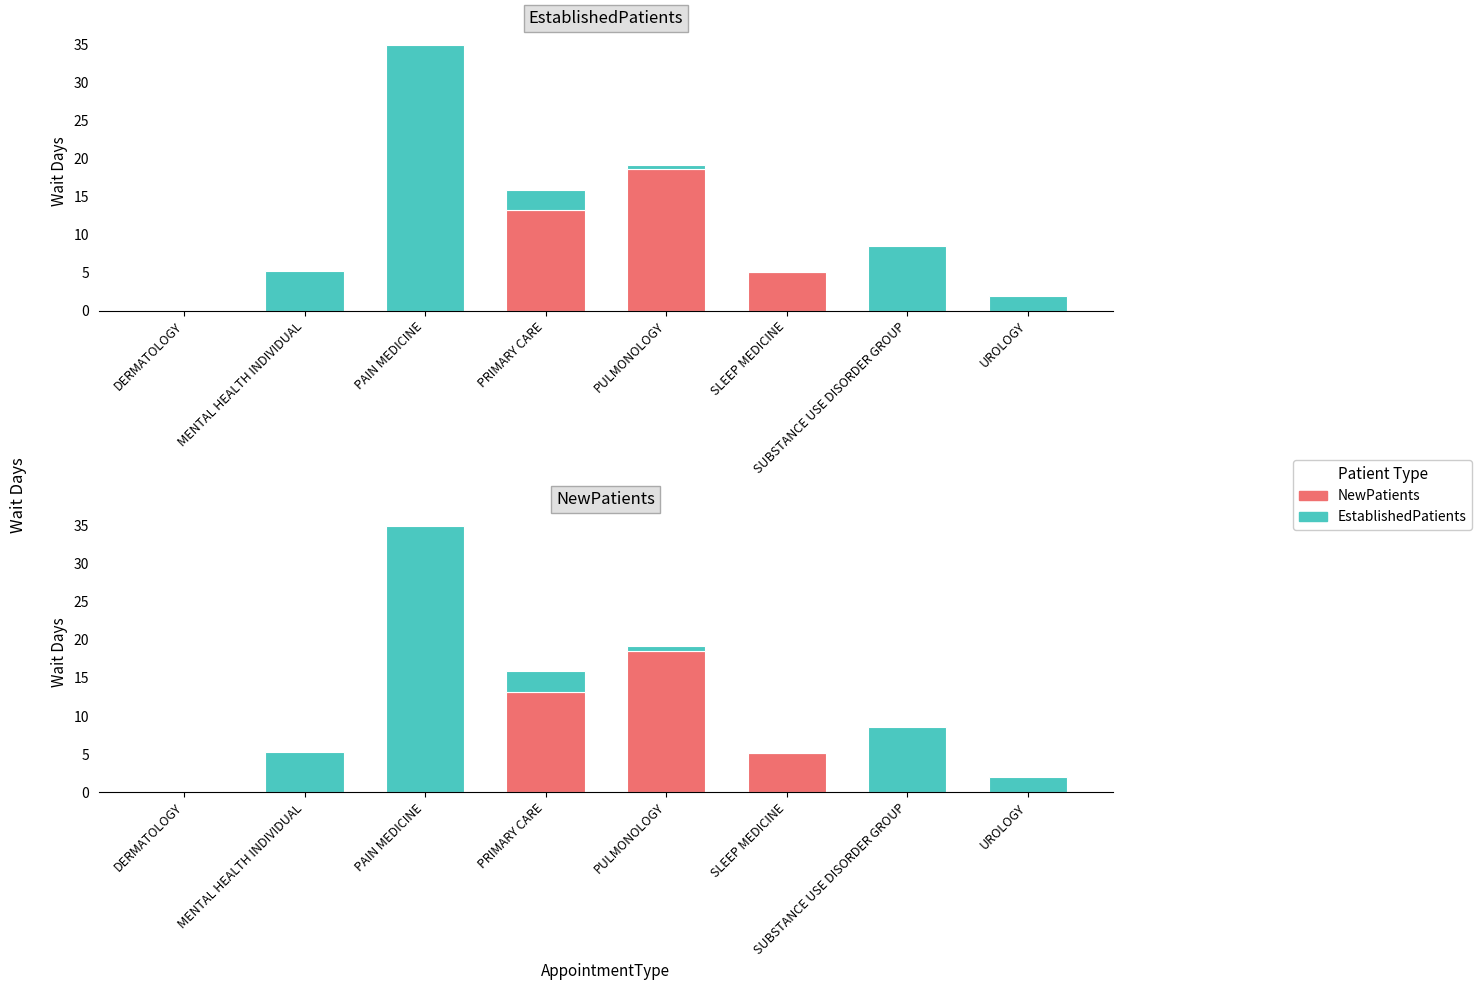

What is the average value of the EstablishedPatients series?

6.8